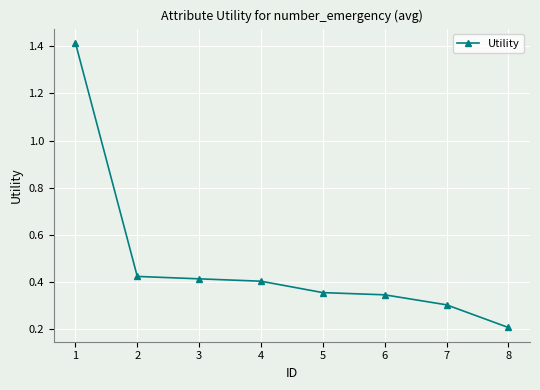

What is the average value?

0.5